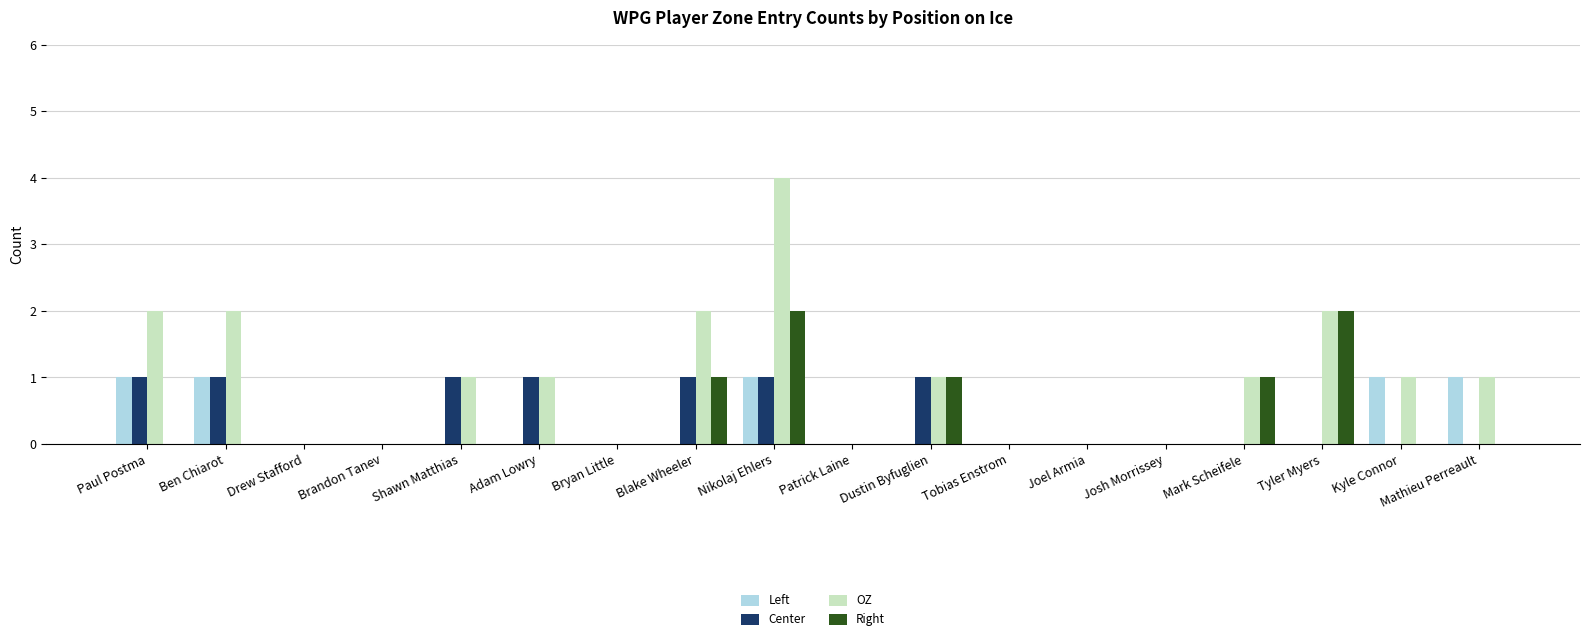

The value of Center at Patrick Laine is -1. True or false?

False